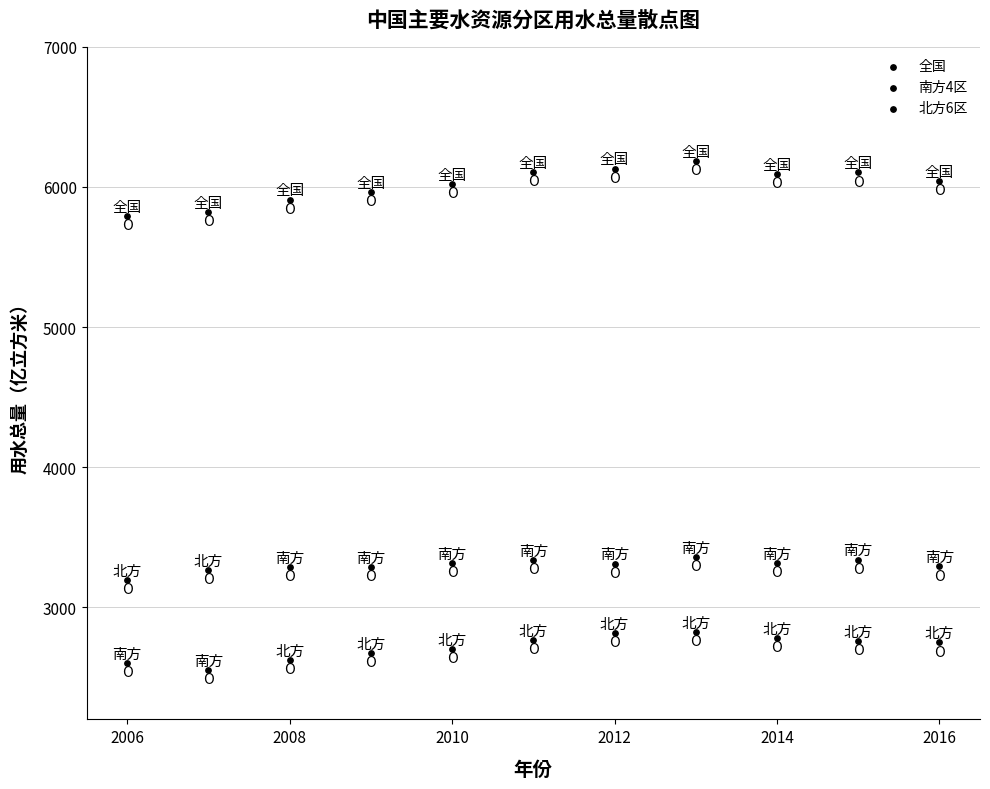

How many data points are displayed?

33